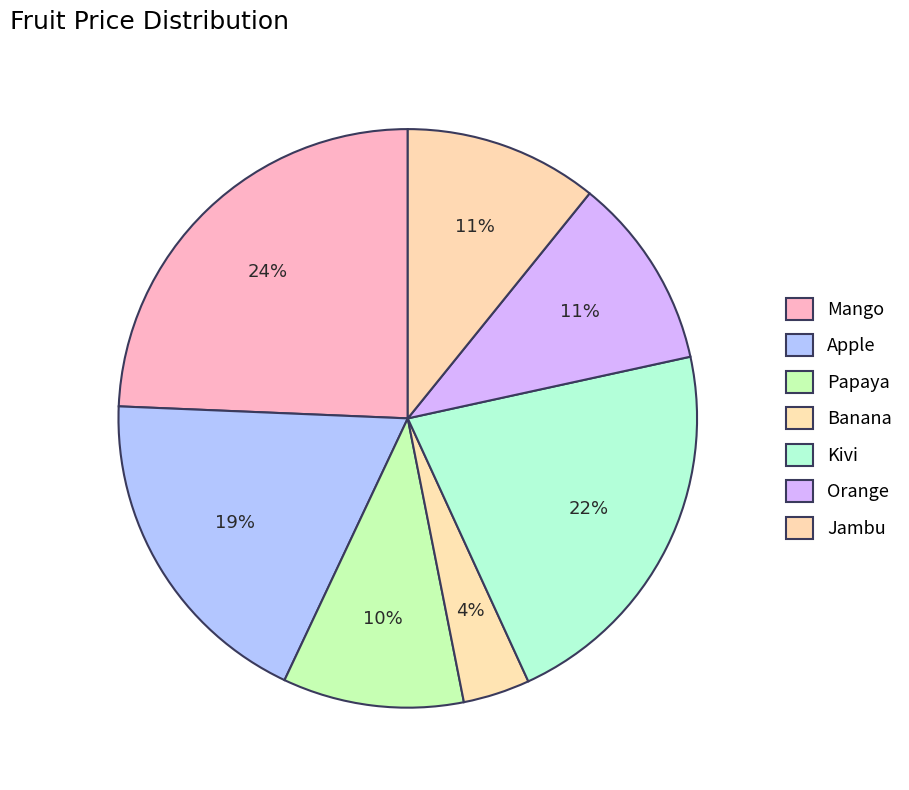

How many slices are in this pie chart?

7